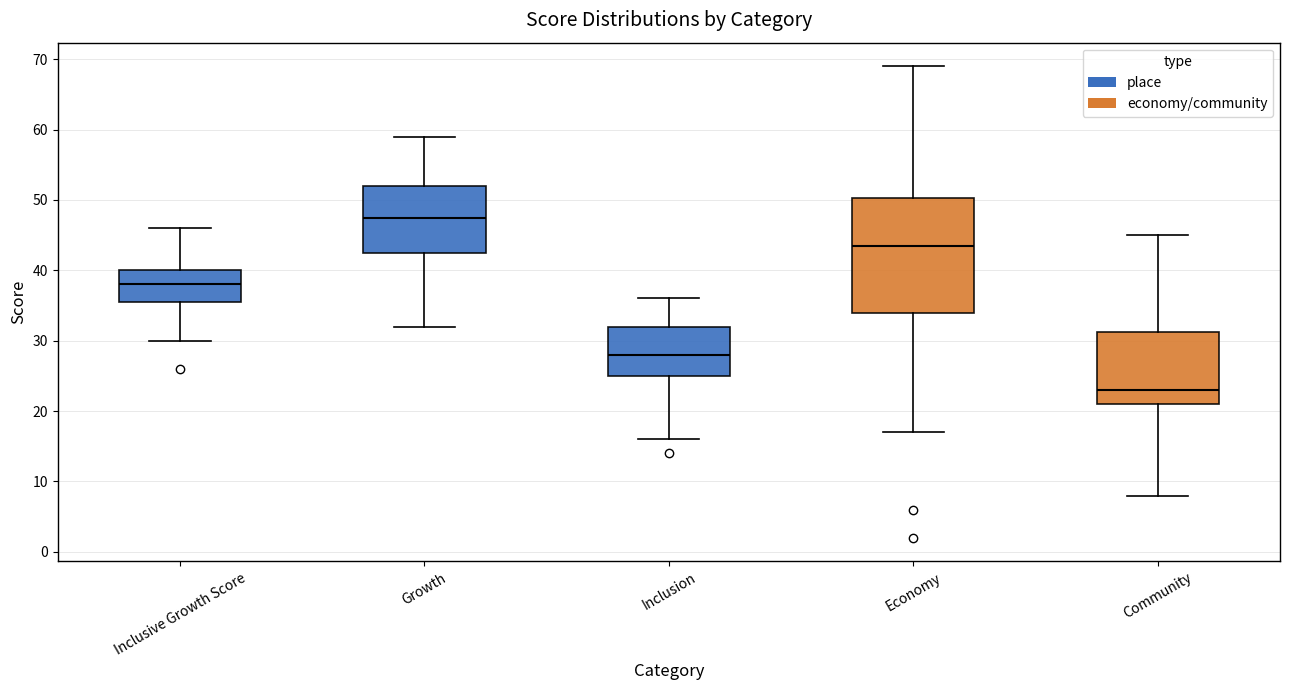

Reading left to right, read every box against the y-axis: the position of its median line, the range the box covers, and the ends of its whiskers. The values are not printed on the chart, so give them approximately, as read against the axis.

Inclusive Growth Score: median 38, box 36 to 40, whiskers 30 to 46
Growth: median 48, box 43 to 52, whiskers 32 to 59
Inclusion: median 28, box 25 to 32, whiskers 16 to 36
Economy: median 44, box 34 to 50, whiskers 17 to 69
Community: median 23, box 21 to 31, whiskers 8 to 45